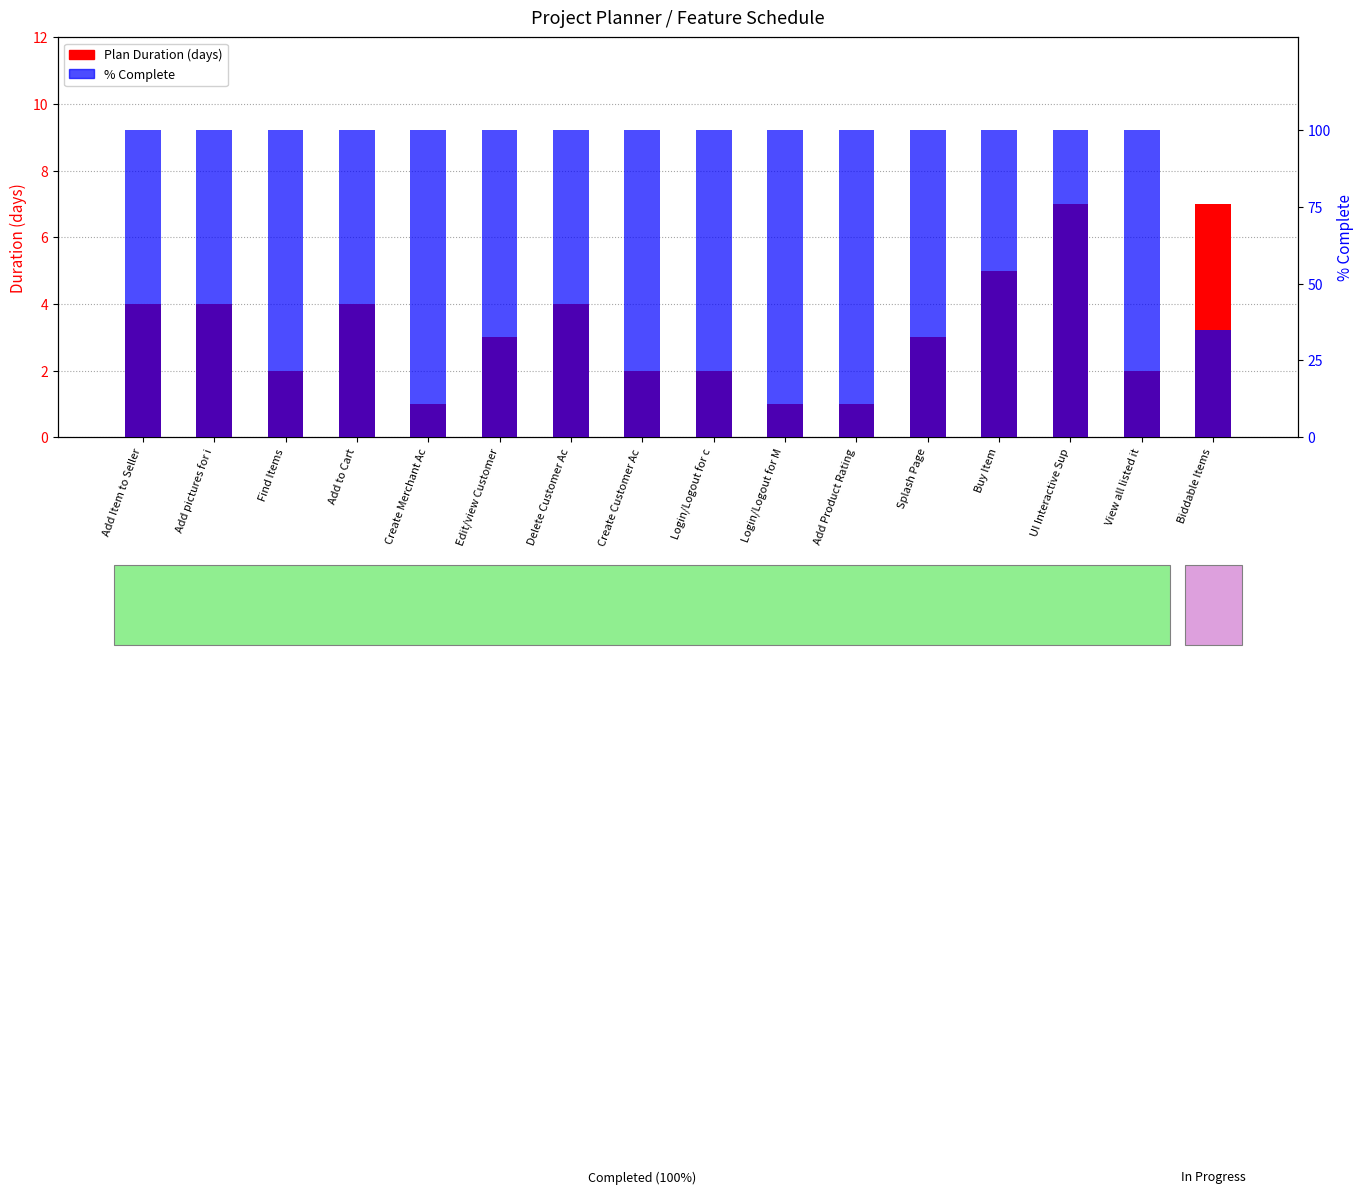

Reading left to right, list all the values displayed in this chart.

Plan Duration: Add Item to Seller=4	Add pictures for i=4	Find Items=2	Add to Cart=4	Create Merchant Ac=1	Edit/view Customer=3	Delete Customer Ac=4	Create Customer Ac=2	Login/Logout for c=2	Login/Logout for M=1	Add Product Rating=1	Splash Page=3	Buy Item=5	UI Interactive Sup=7	View all listed it=2	Biddable Items=7
% Complete: Add Item to Seller=100	Add pictures for i=100	Find Items=100	Add to Cart=100	Create Merchant Ac=100	Edit/view Customer=100	Delete Customer Ac=100	Create Customer Ac=100	Login/Logout for c=100	Login/Logout for M=100	Add Product Rating=100	Splash Page=100	Buy Item=100	UI Interactive Sup=100	View all listed it=100	Biddable Items=35